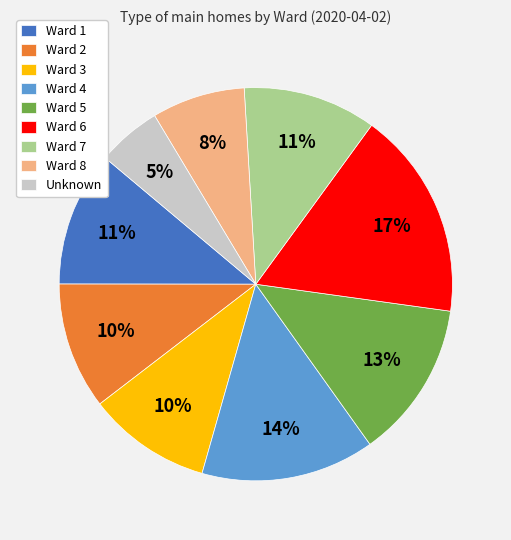

Approximately how many times larger is the value at Ward 1 compared to Ward 4?

0.8